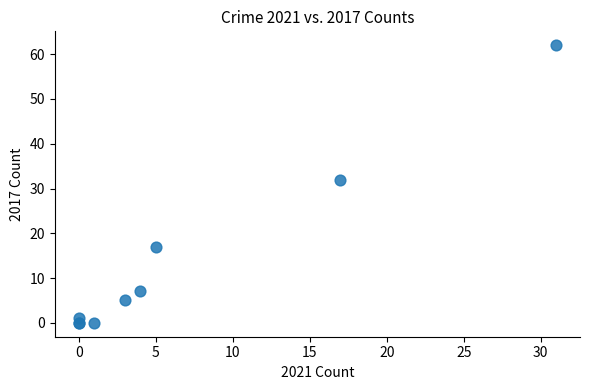

What Y value in the scatter plot is closest to 31?

32